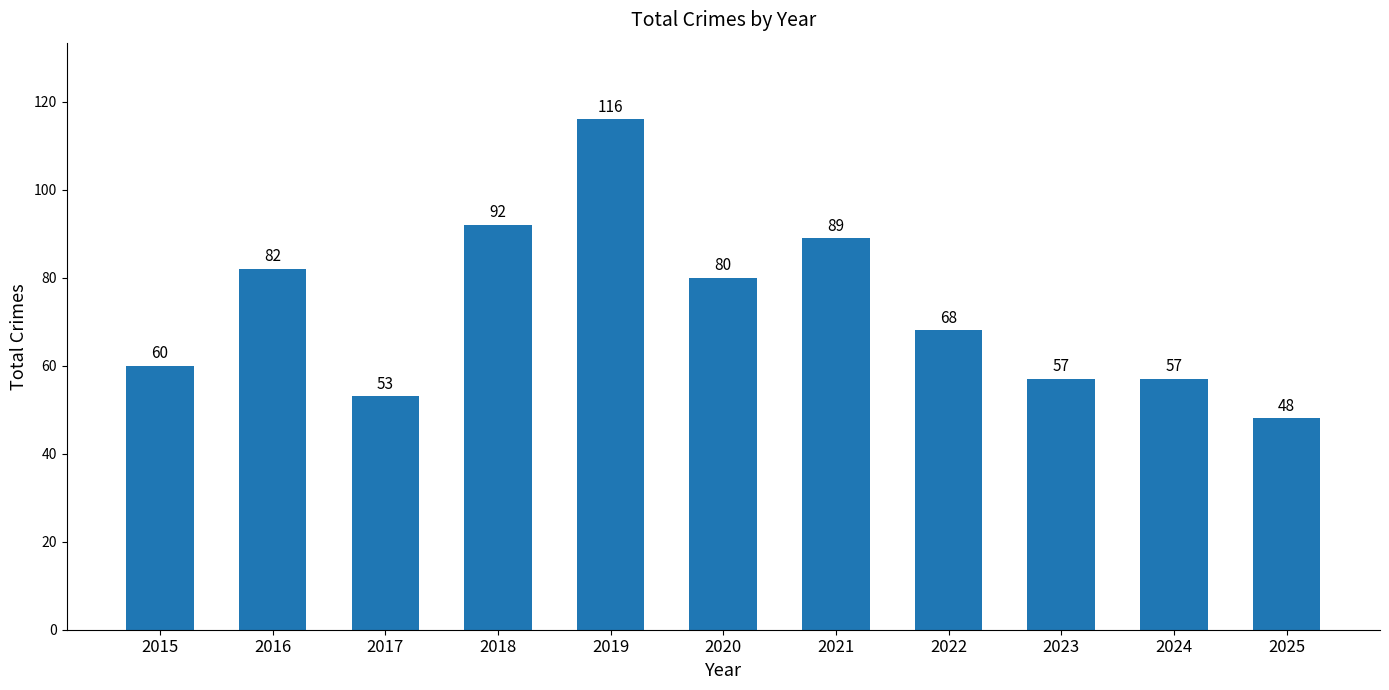

Which label corresponds to the smallest value in the chart?

2025